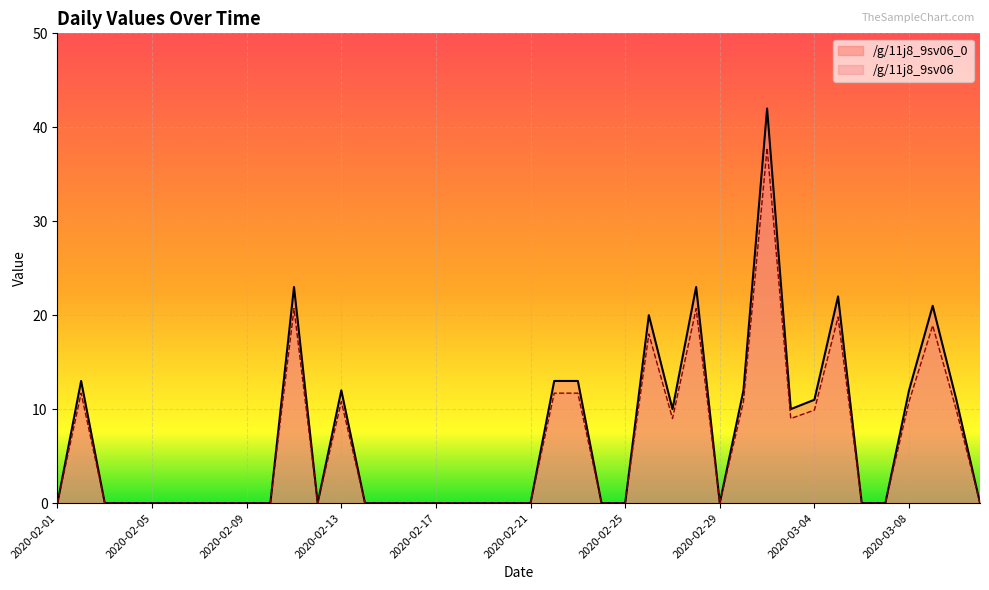

What is the maximum value shown in the chart?

42.0